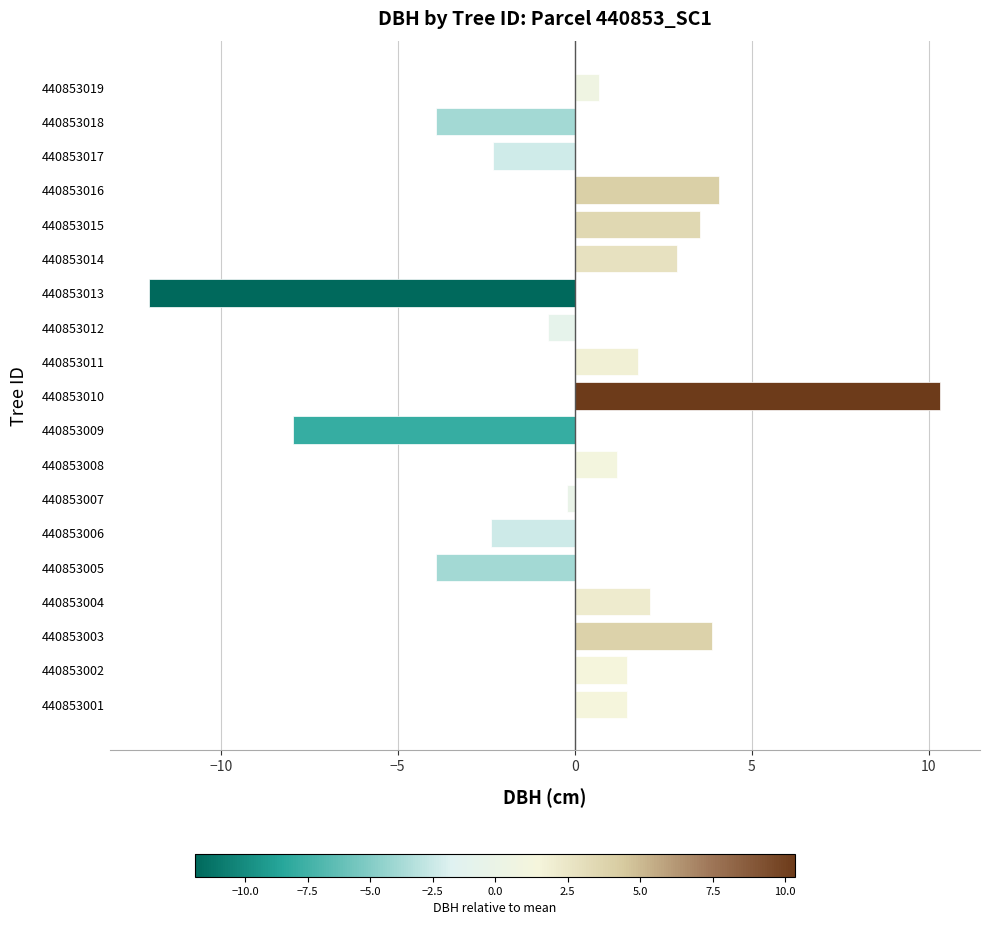

What is the approximate value at 440853014?

2.9